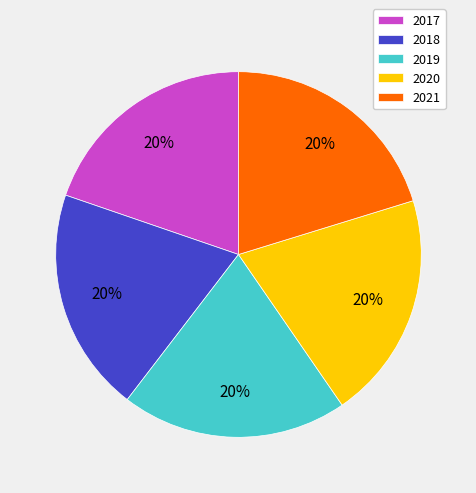

To the nearest percent, what is the combined percentage of 2019 and 2021?

40%